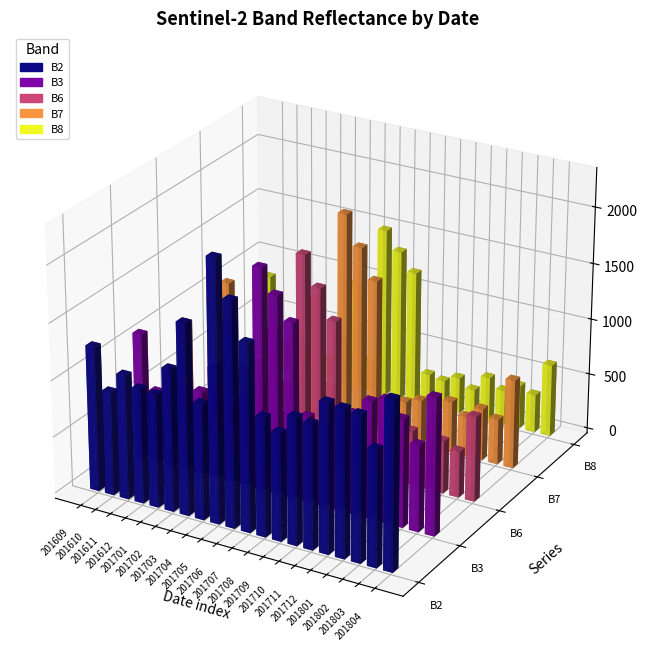

What is the total value across all series at 201711?

2847